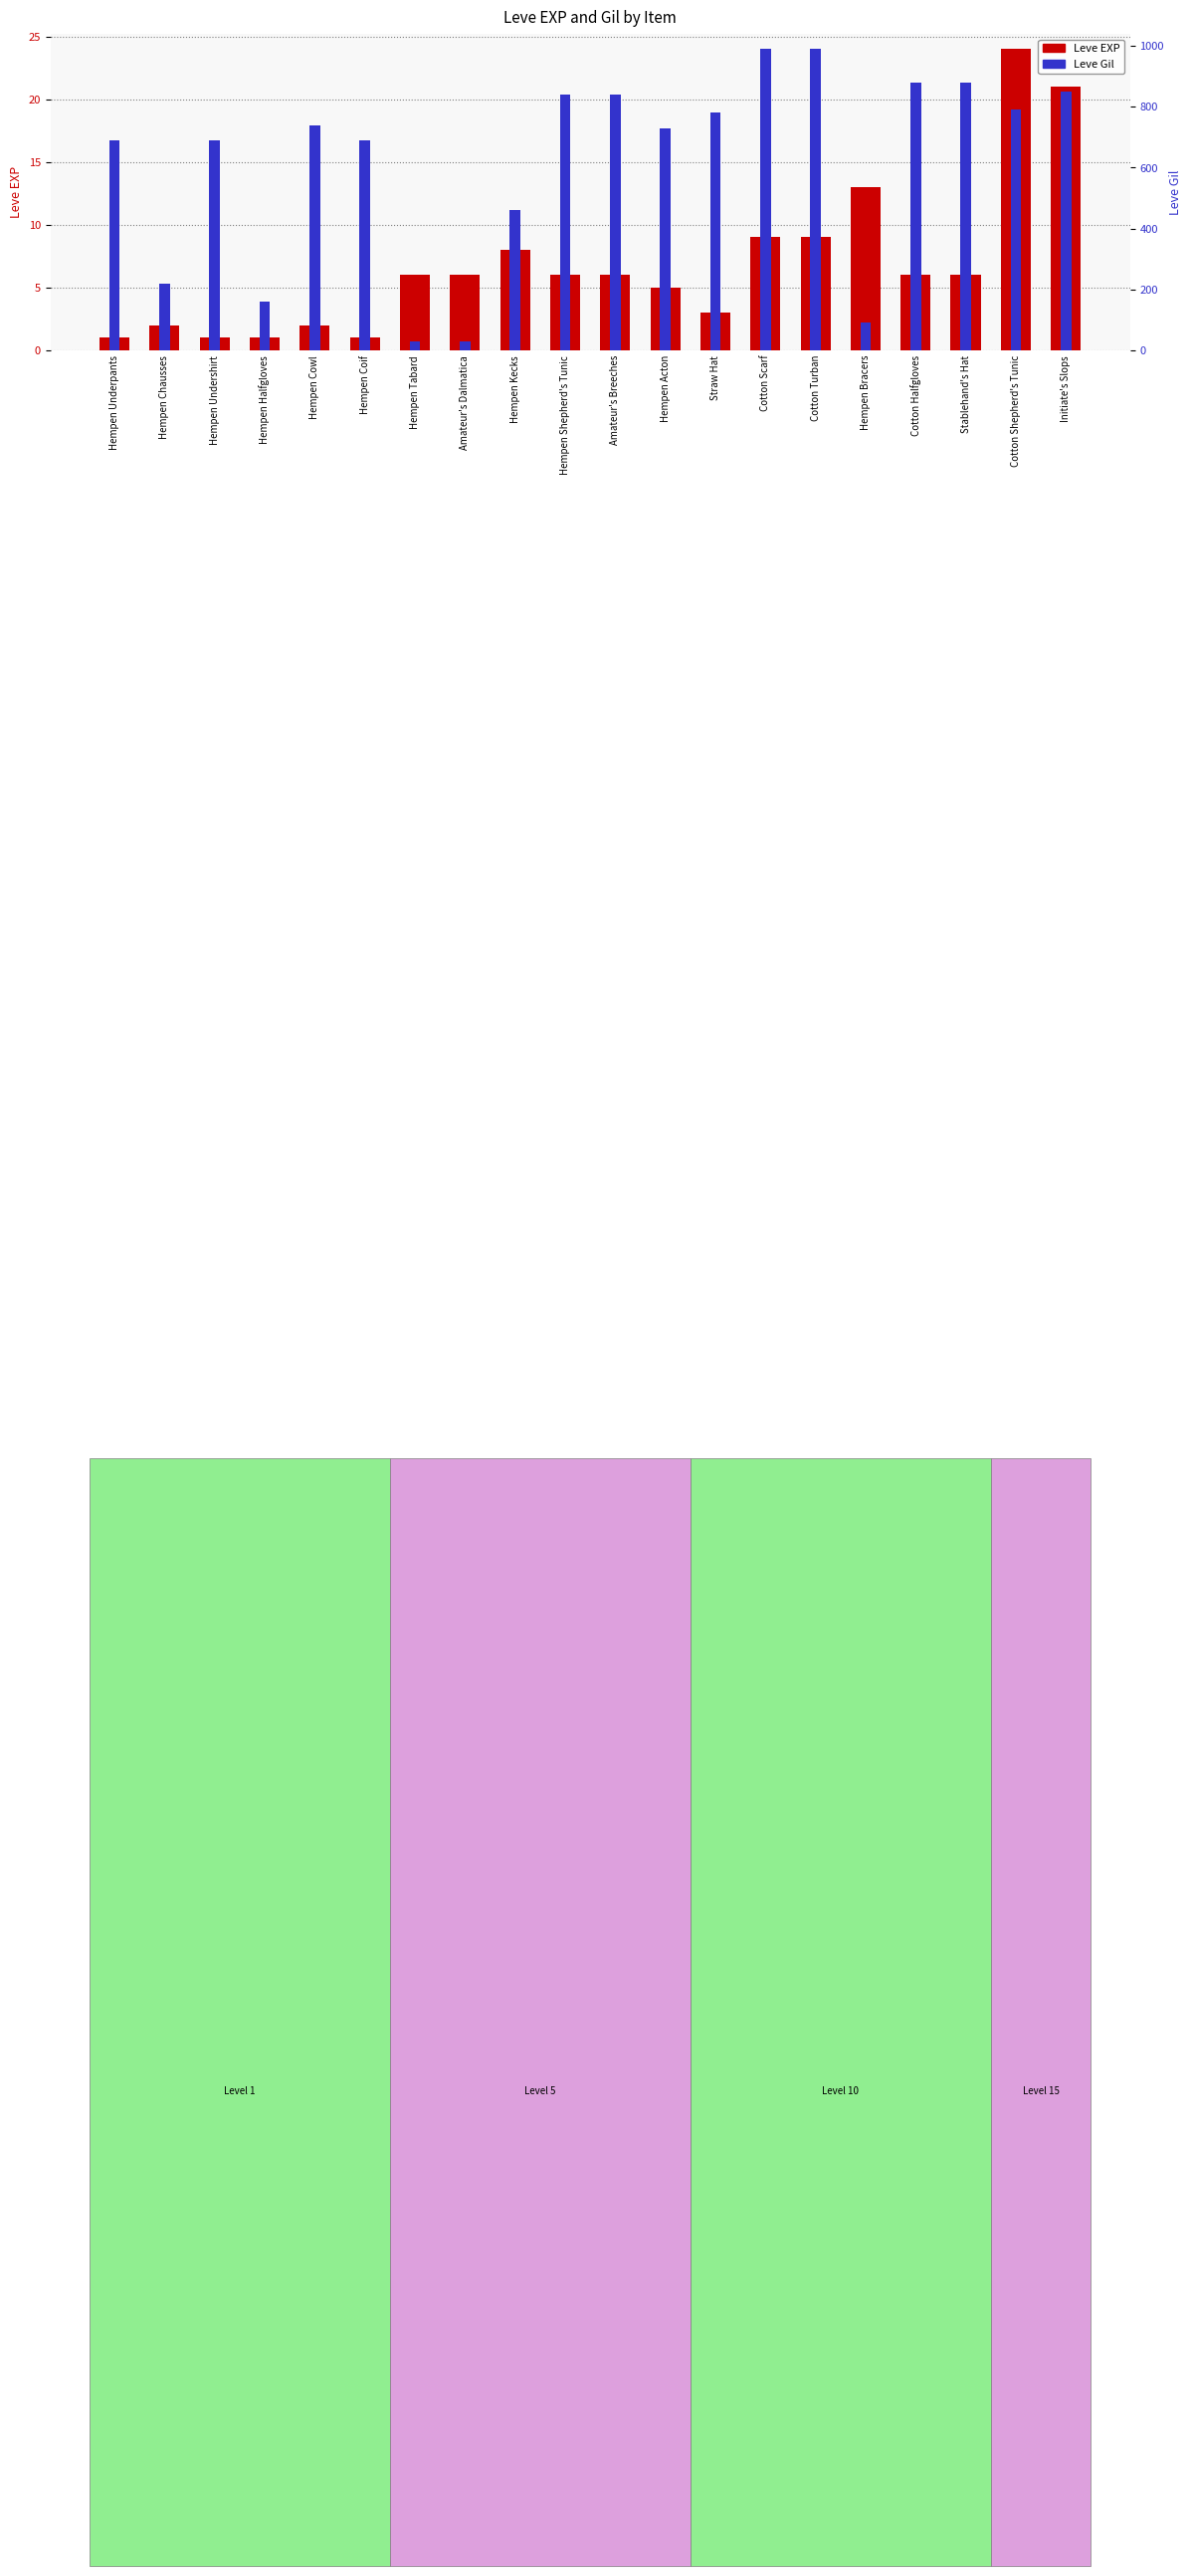

Which series has the widest spread of values?

Leve Gil